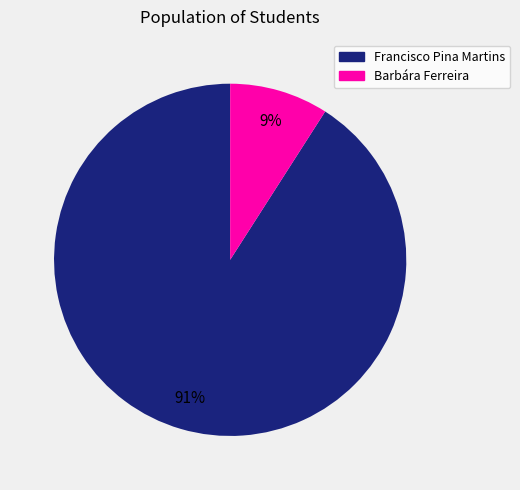

How many segments does this pie chart have?

2